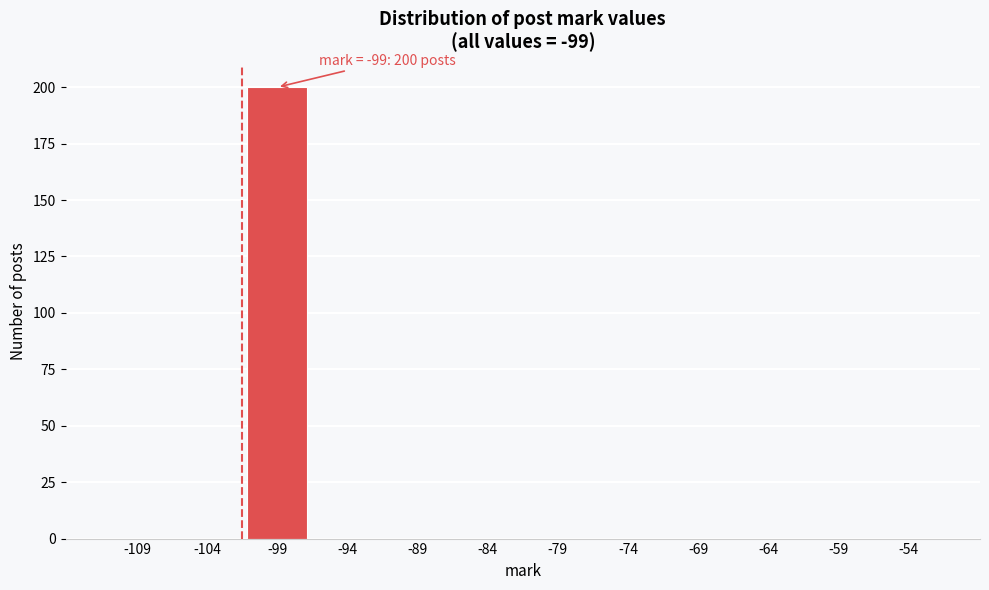

Reading left to right, extract all data points from this chart.

-109=0	-104=0	-99=200	-94=0	-89=0	-84=0	-79=0	-74=0	-69=0	-64=0	-59=0	-54=0